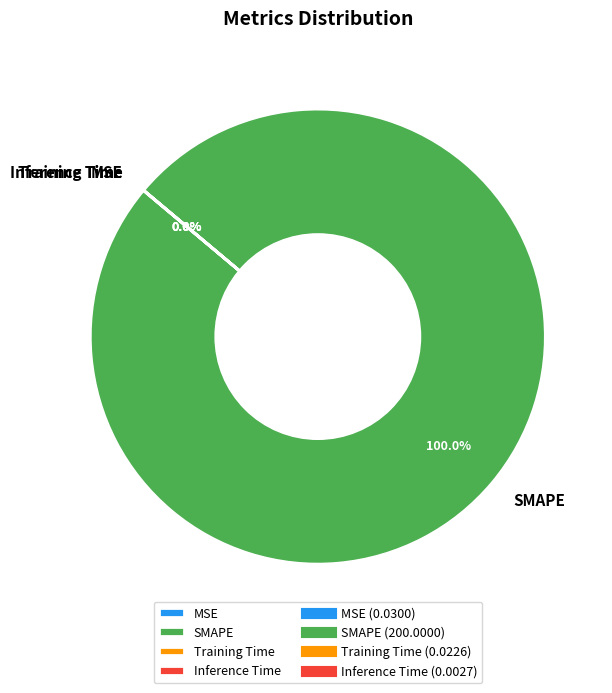

Does SMAPE account for over 50% of the chart?

Yes